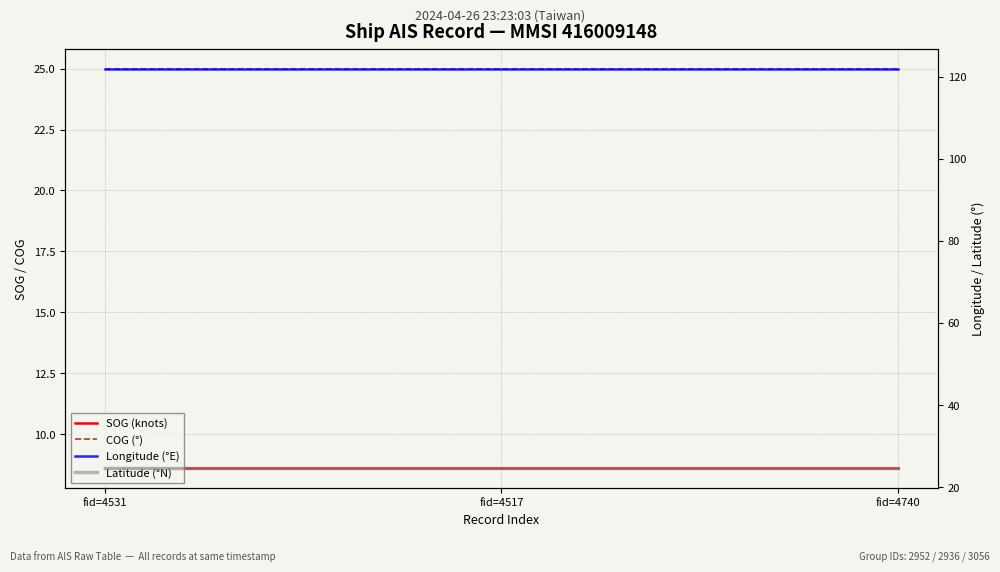

At which category is the sum across all series the highest?

fid=4531